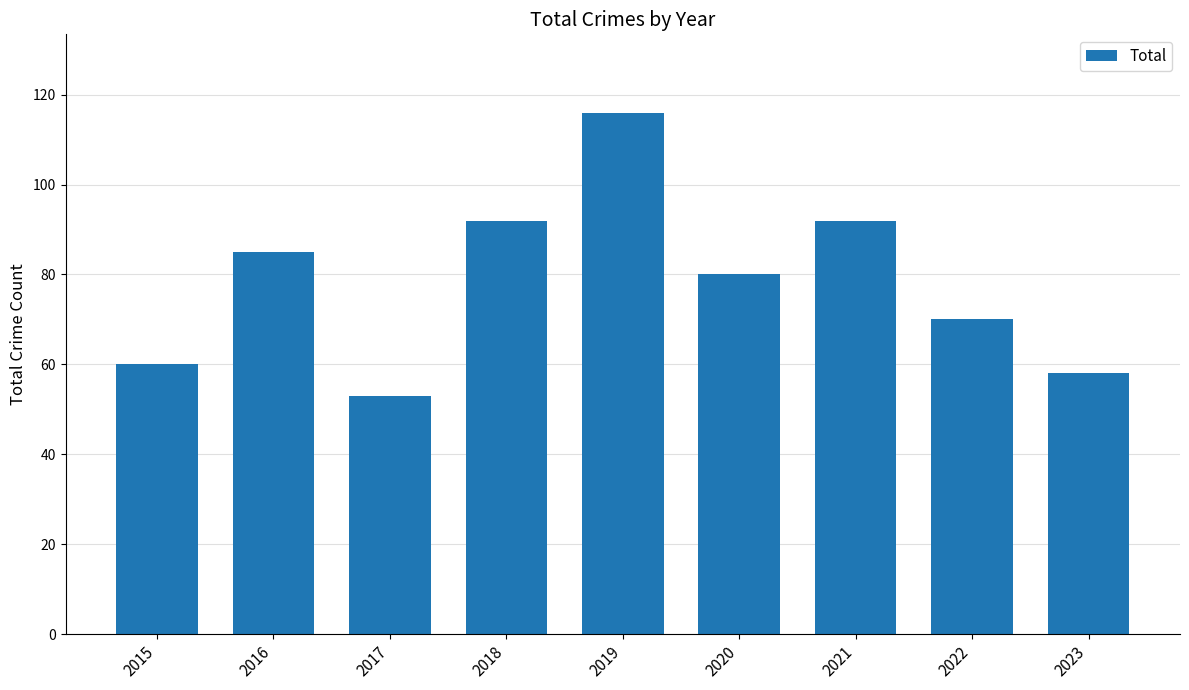

At which category does the chart reach its peak across all series?

2019